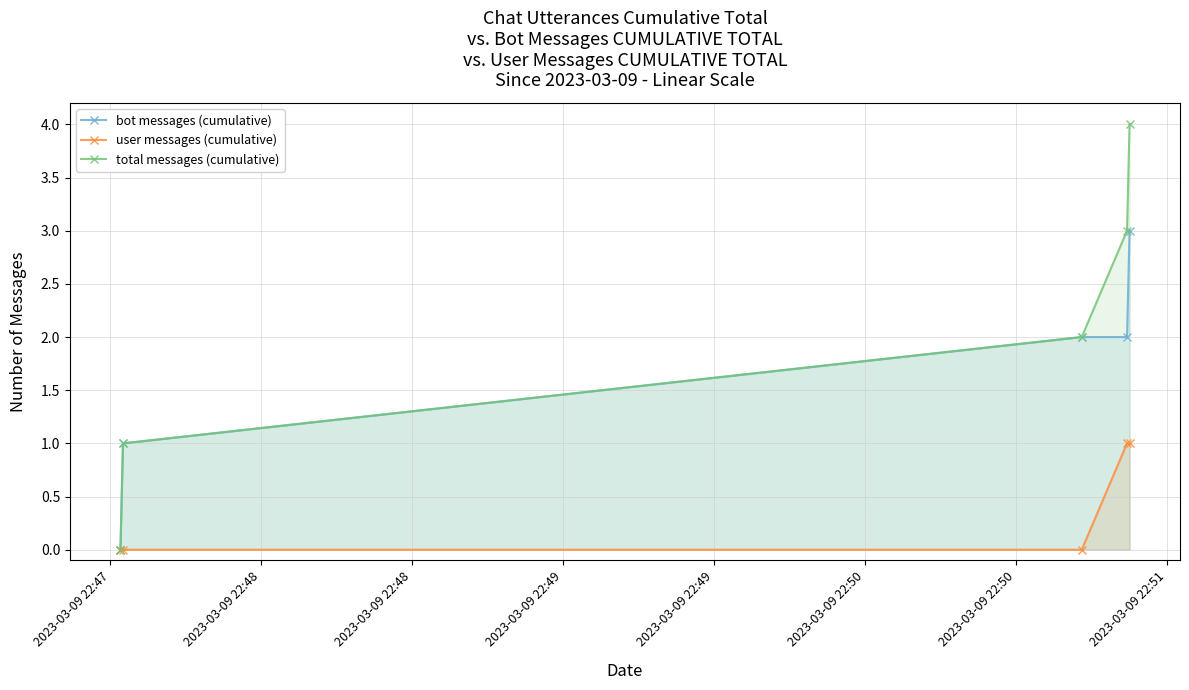

True or false: user messages (cumulative) has more than 1 points higher than both neighbors.

False